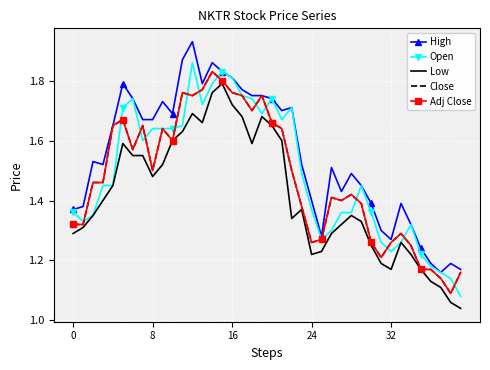

What is the smallest value displayed?

1.0